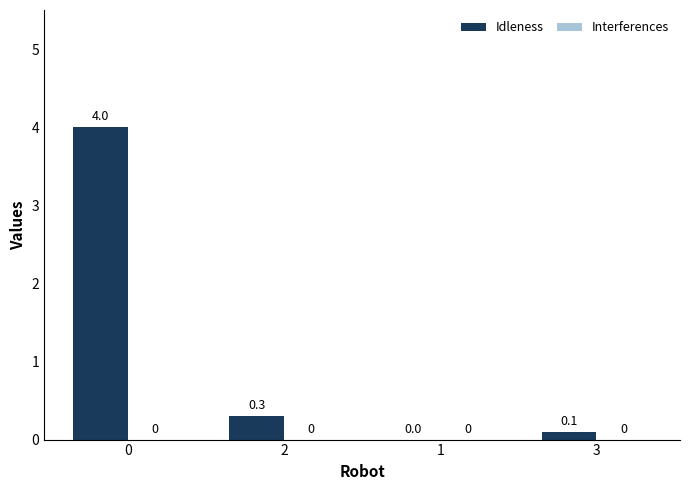

The value at 2 is 0.3. True or false?

True